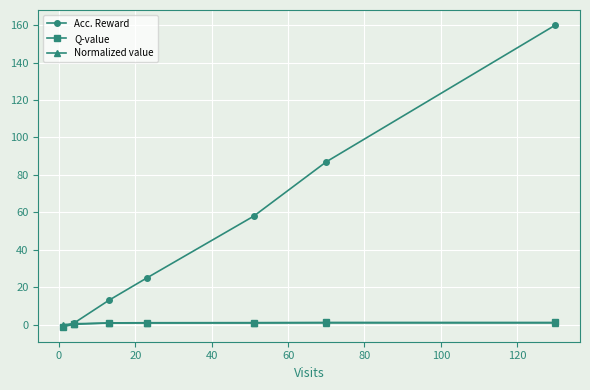

Which series has the widest spread of values?

Acc. Reward